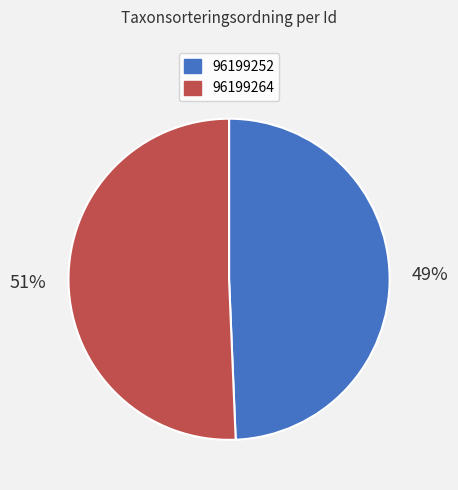

How many segments does this pie chart have?

2